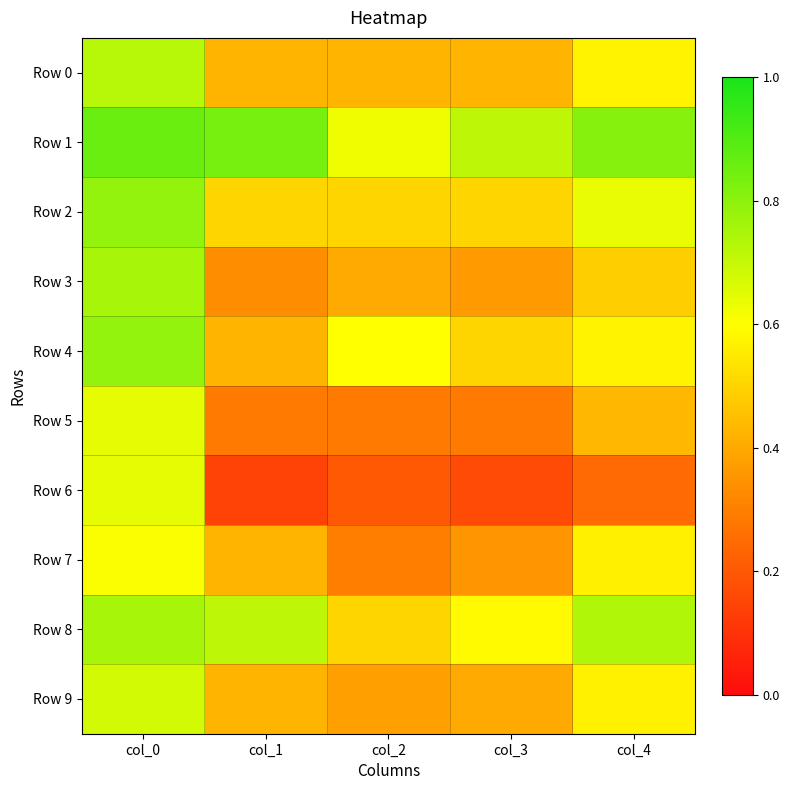

Between col_1 and col_3, which series saw the biggest shift?

Row 8